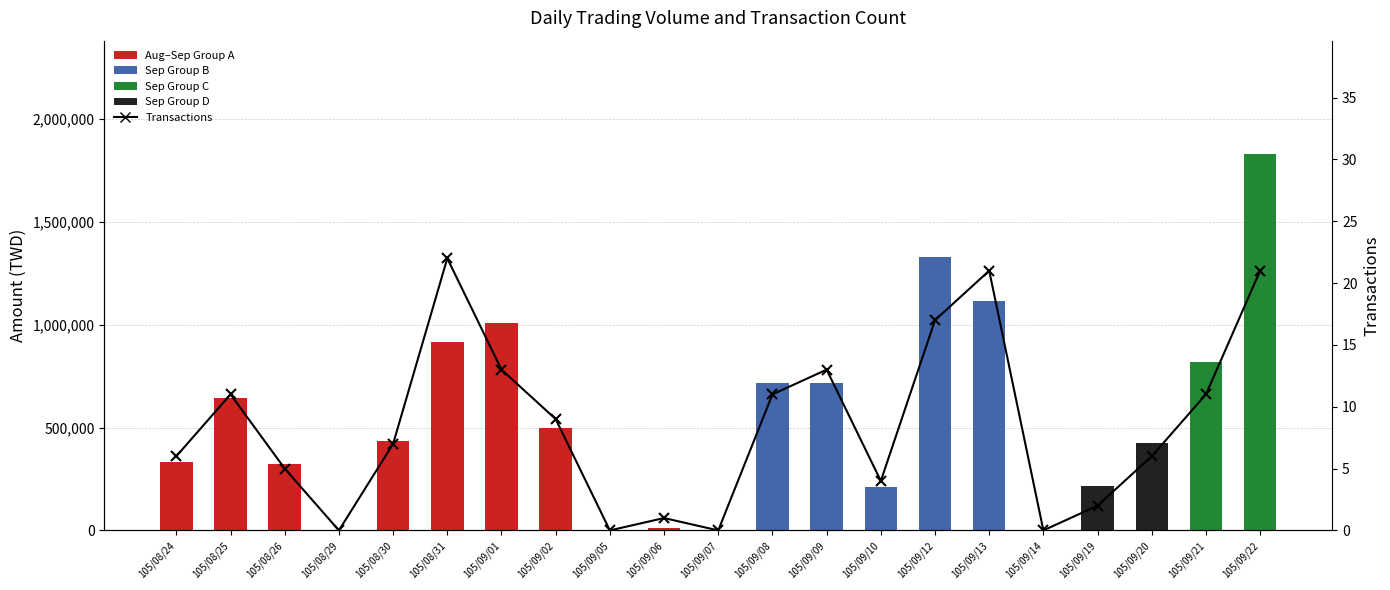

Which series has the largest range (max minus min)?

Amount (TWD)